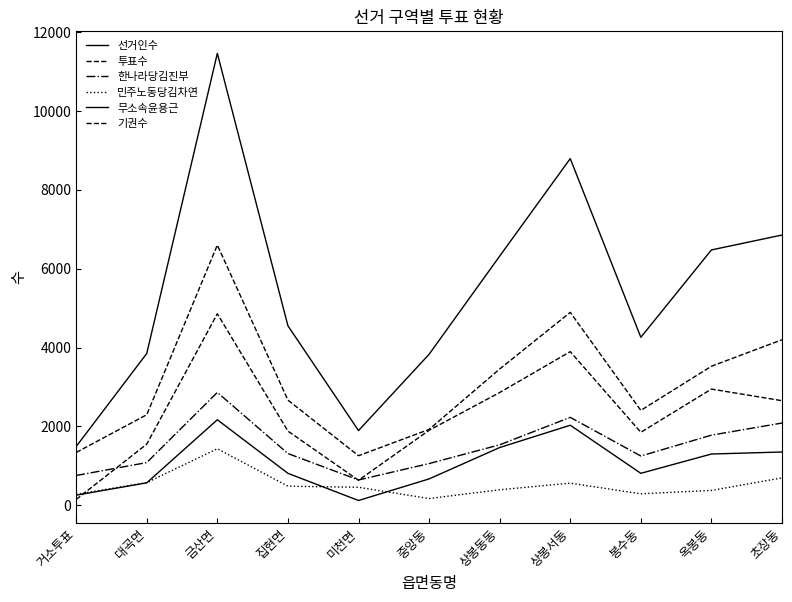

How many interior local valleys does the 투표수 series have?

2